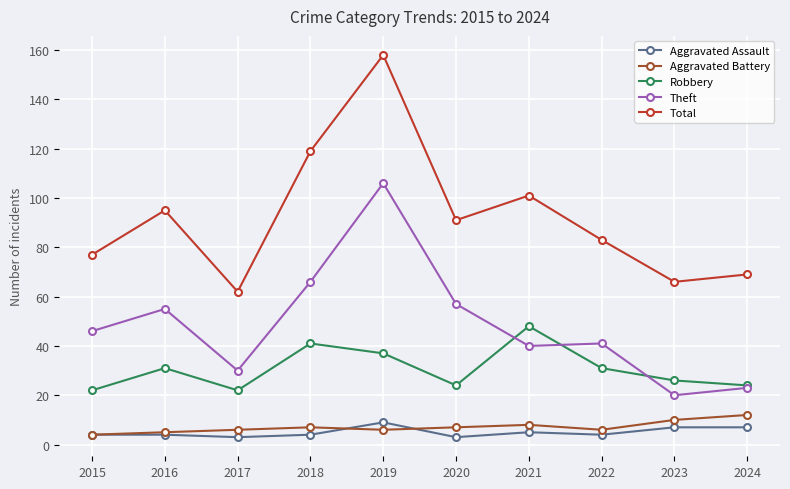

Count the number of categories in the chart.

10